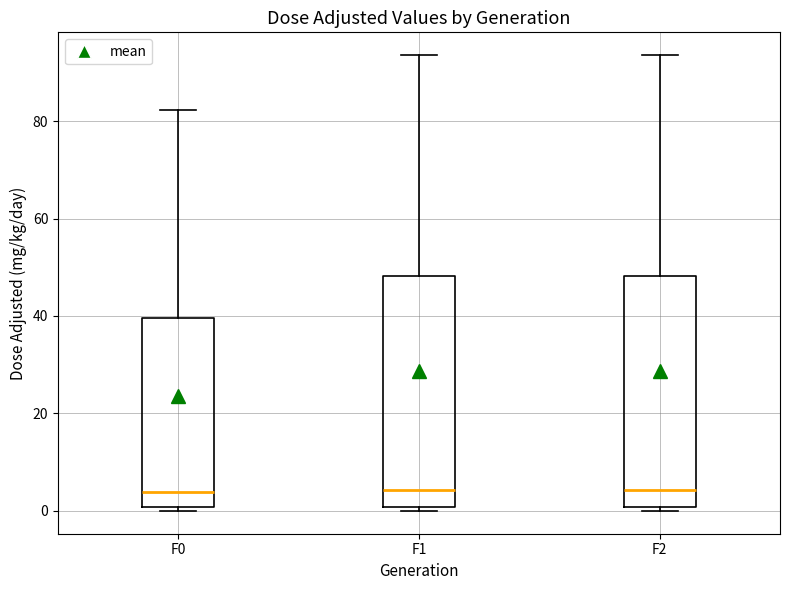

Reading left to right, read every box against the y-axis: the position of its median line, the range the box covers, and the ends of its whiskers. The values are not printed on the chart, so give them approximately, as read against the axis.

F0: median 4, box 0 to 40, whiskers 0 (just below the box's lower edge) to 82
F1: median 4, box 0 to 48, whiskers 0 (just below the box's lower edge) to 94
F2: median 4, box 0 to 48, whiskers 0 (just below the box's lower edge) to 94